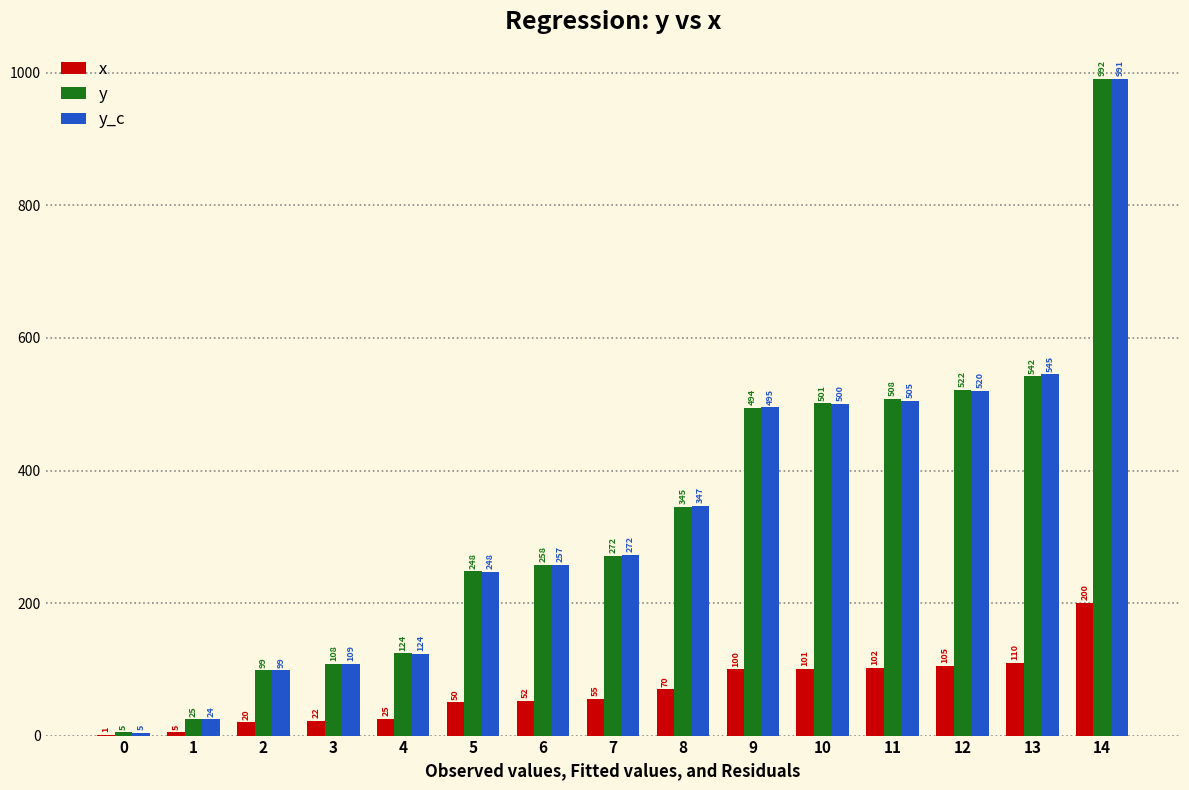

Are the bars horizontal?

No